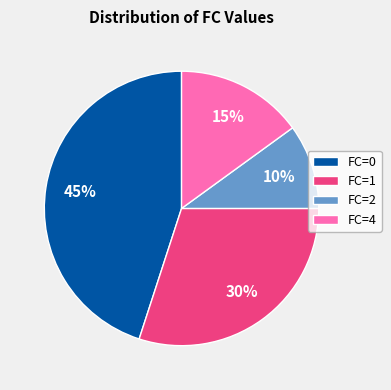

Is it true that FC=1 is 30% of the pie?

True